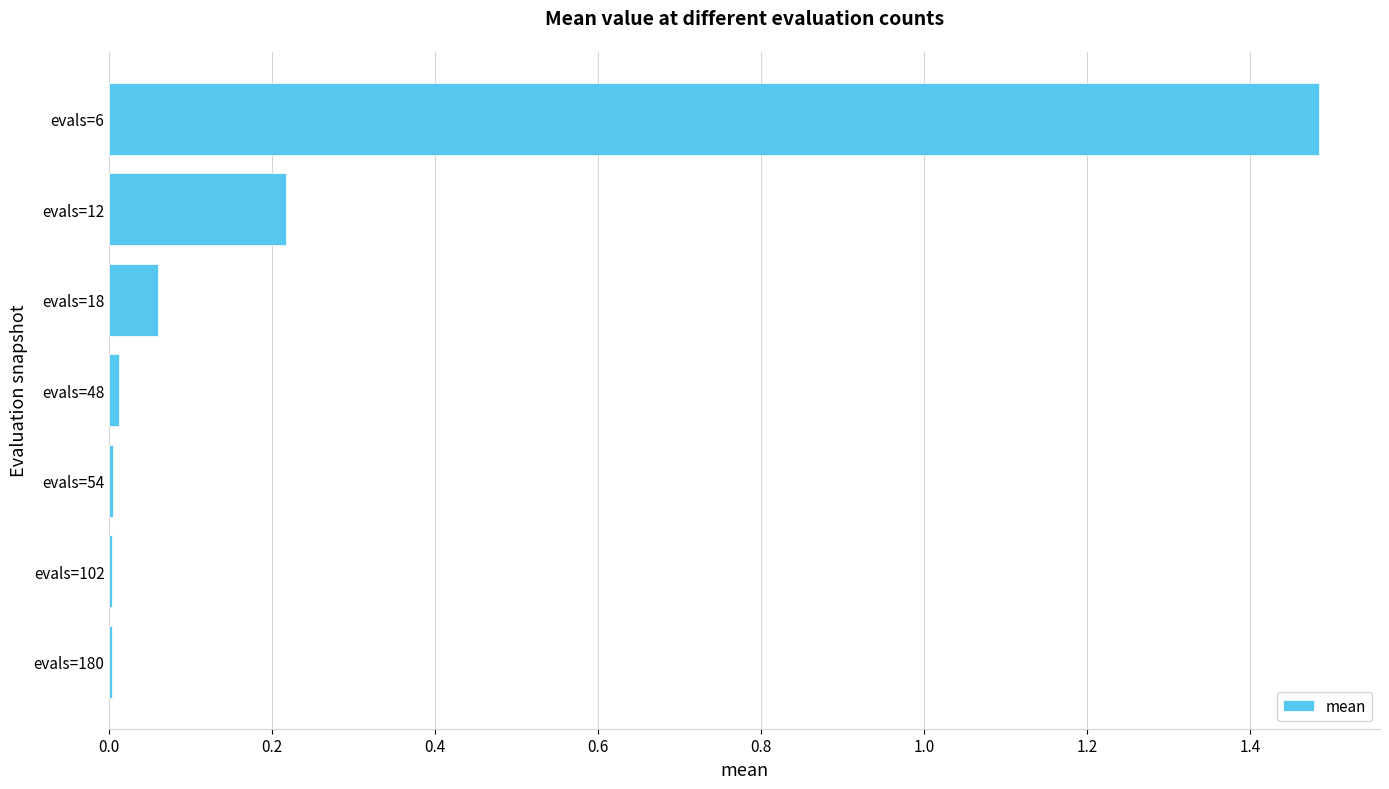

What is the sum of the values at evals=12 and evals=6?

1.7